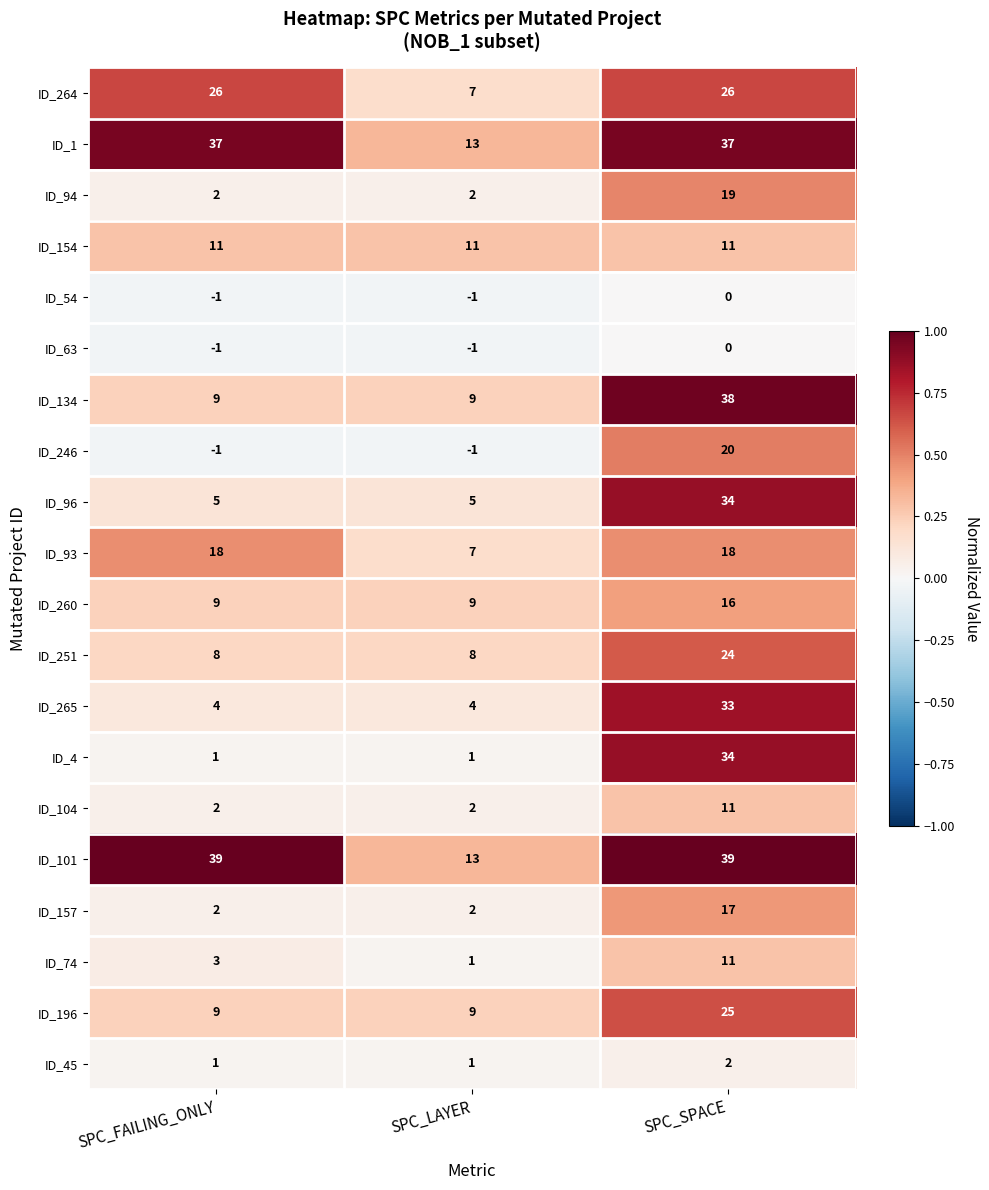

Which series has the widest spread of values?

ID_4